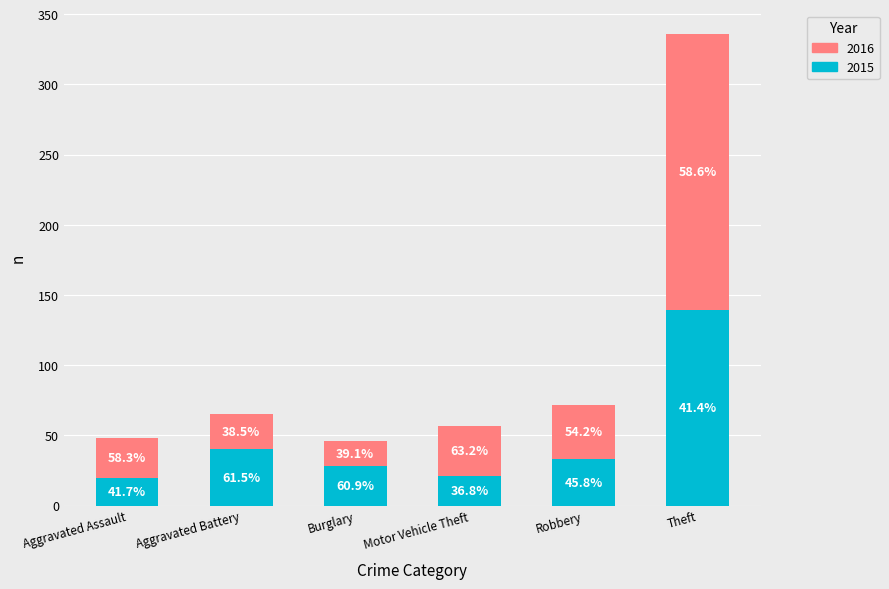

At which category is the sum across all series the highest?

Theft